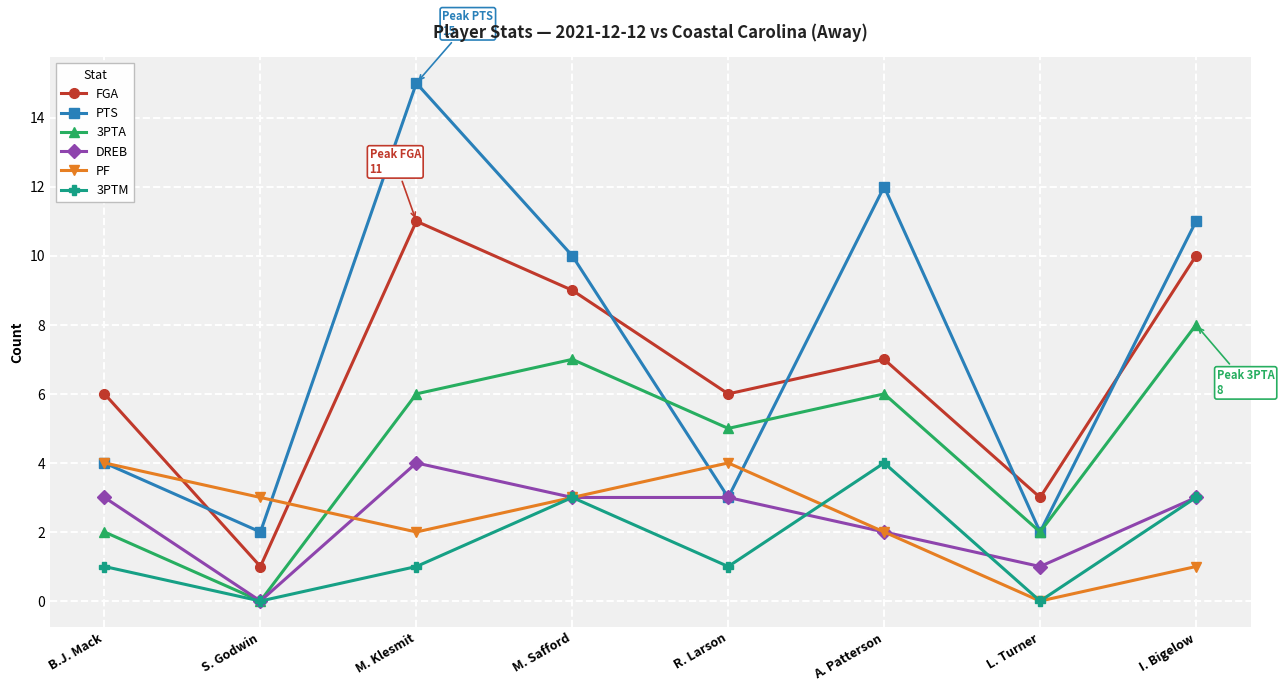

Does the chart have visible grid lines?

Yes